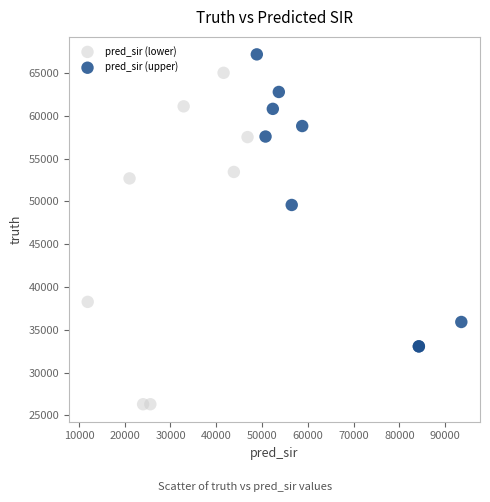

Which series has the largest Y range (max minus min)?

pred_sir (lower)